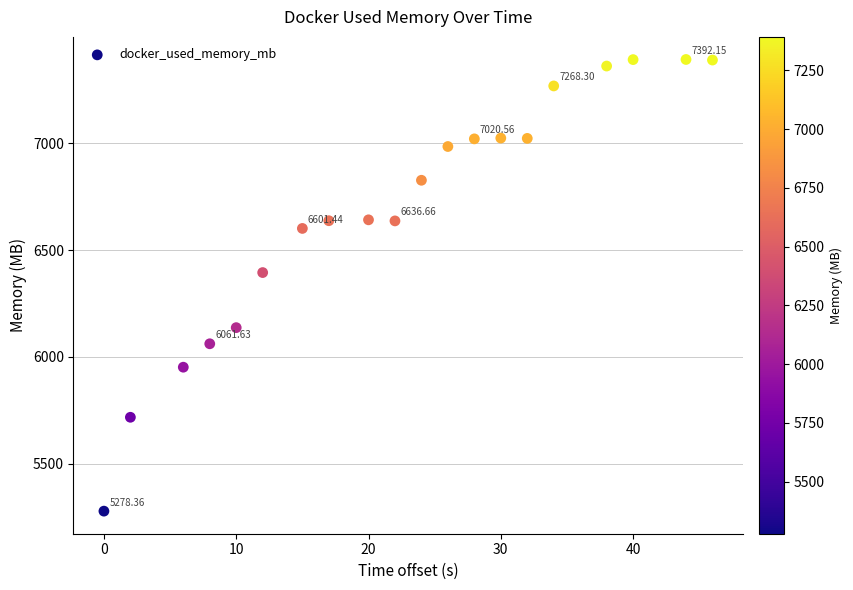

What is the range of X values (max minus min)?

46.0